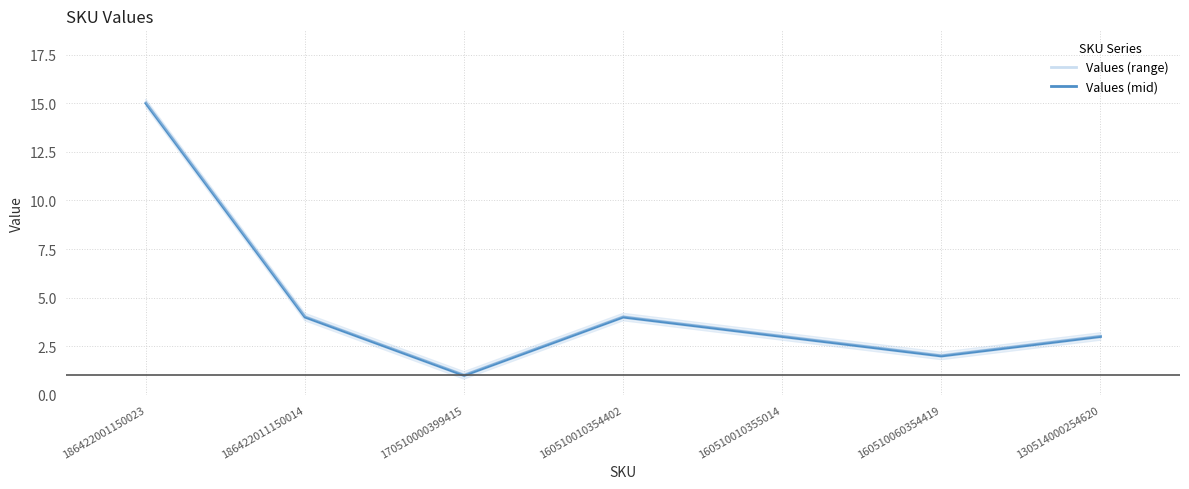

How many categories are shown in the chart?

7